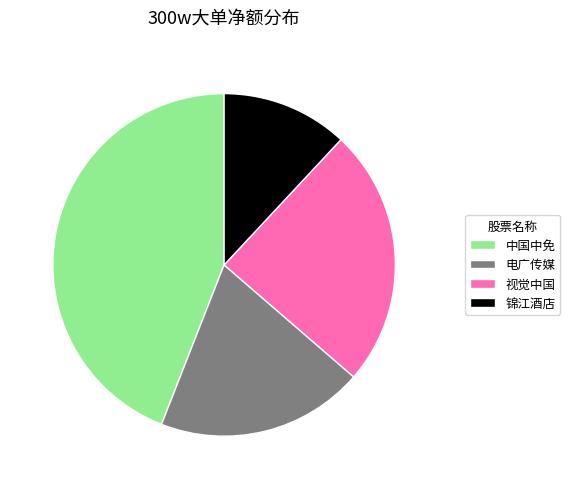

Approximately how many times larger is the value at 电广传媒 compared to 中国中免?

0.4